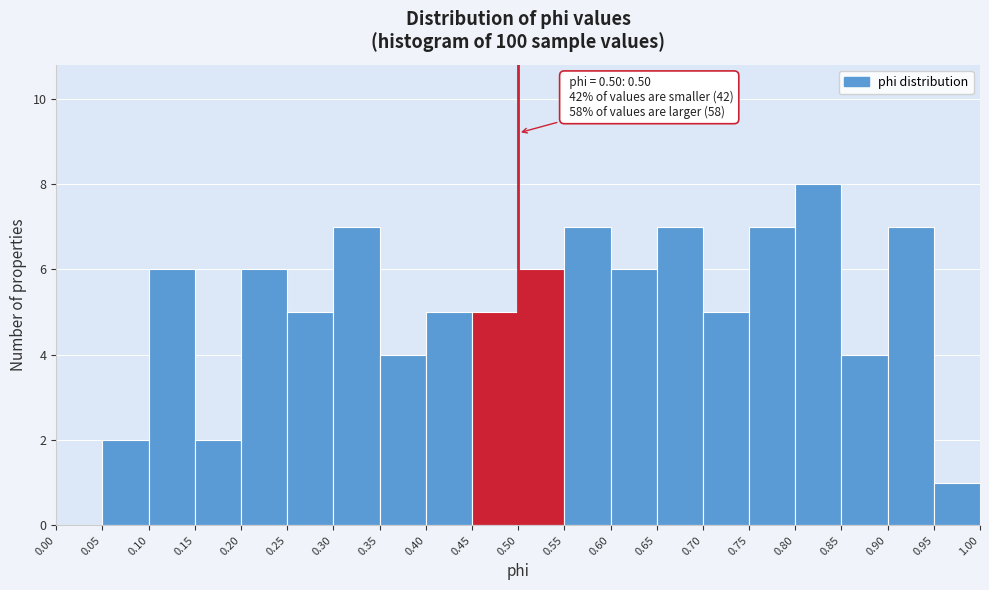

Which range on the x-axis has the tallest bar?

0.80 to 0.85